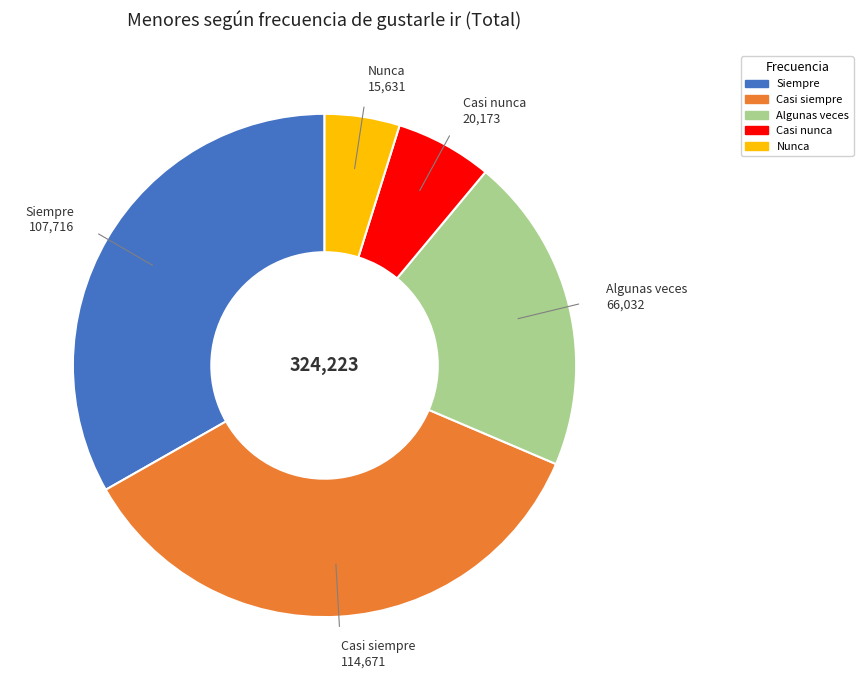

Combined, do Algunas veces and Siempre account for over 50%?

Yes